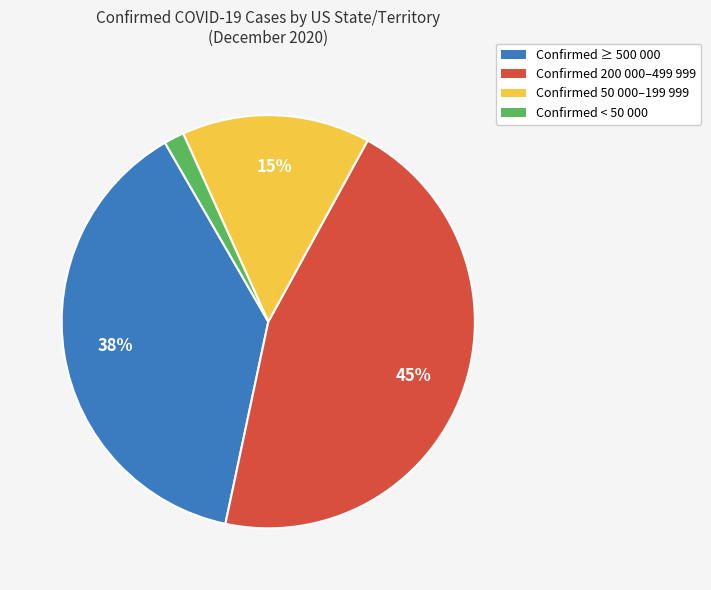

Does any single category account for the majority?

No